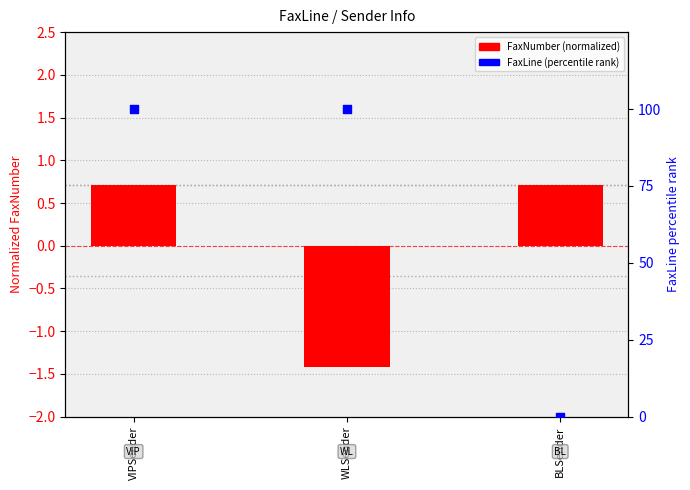

Is the value of FaxNumber (normalized) at VIPSender greater than the value of FaxLine (percentile) at BLSender?

Yes